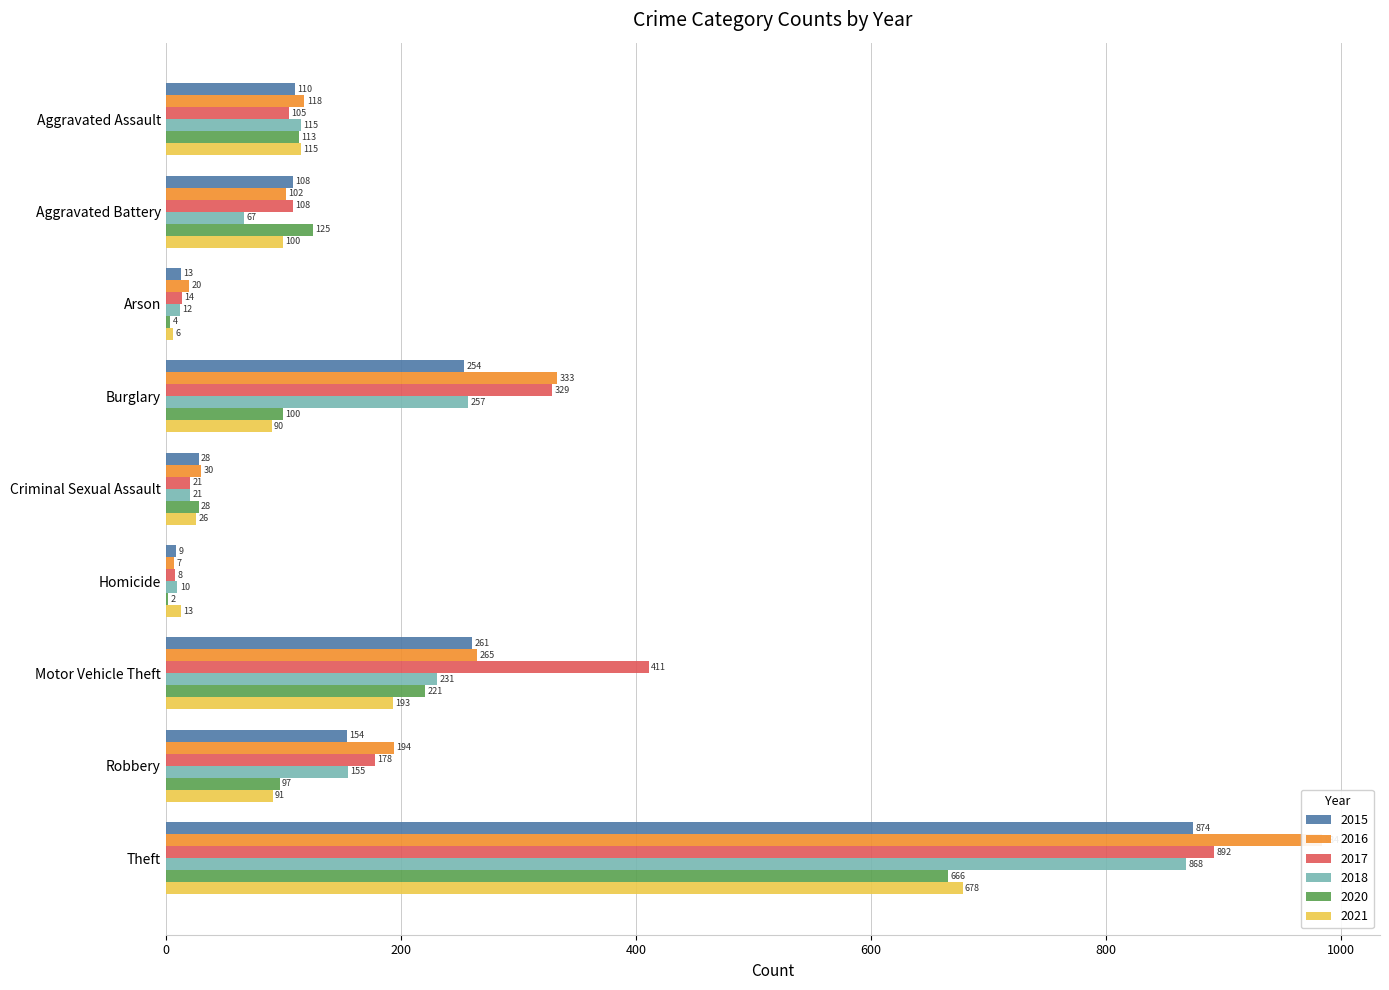

What is the minimum value for 2015?

9